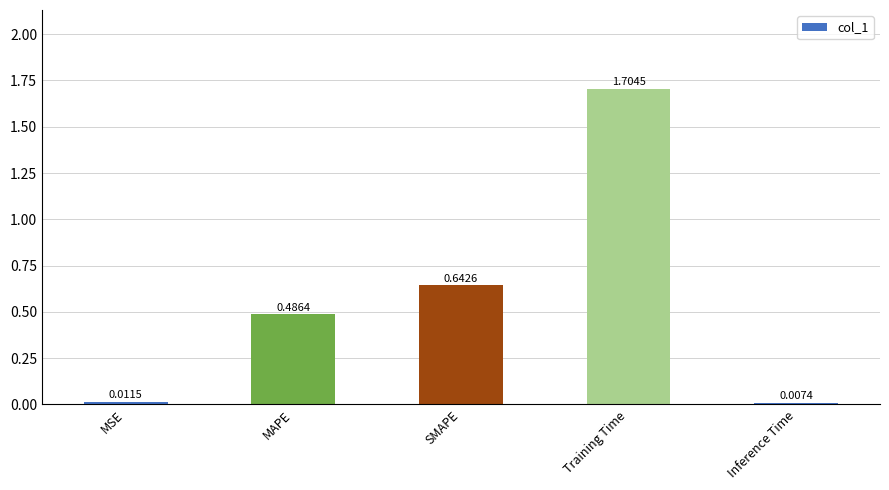

What is the label of the 5th bar from the right?

MSE